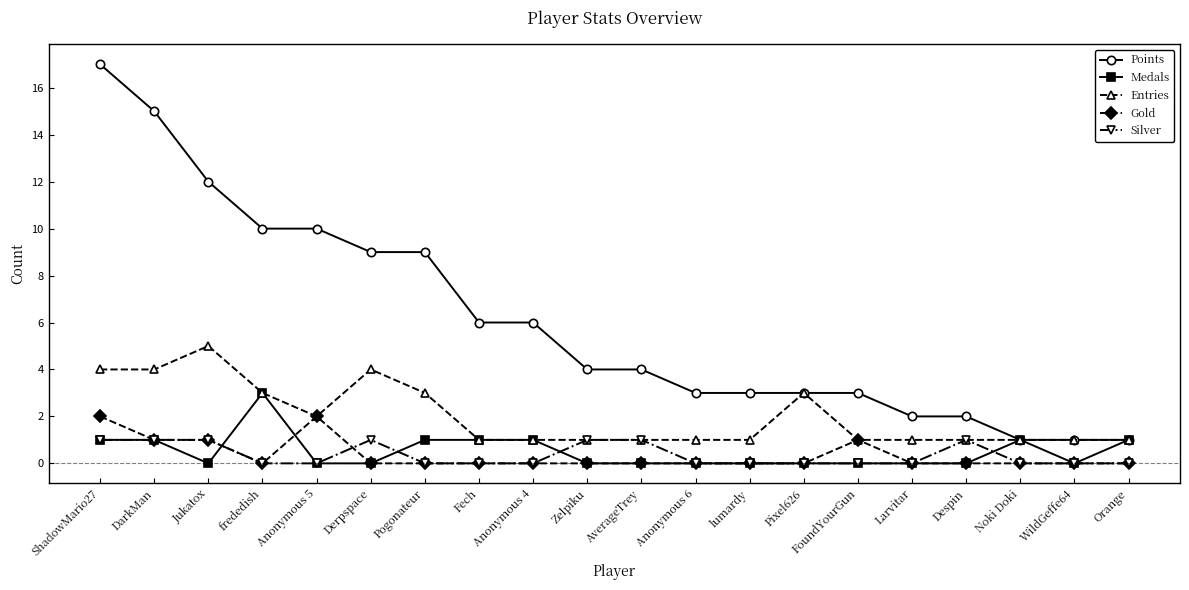

What is the total value across all series at Anonymous 4?

8